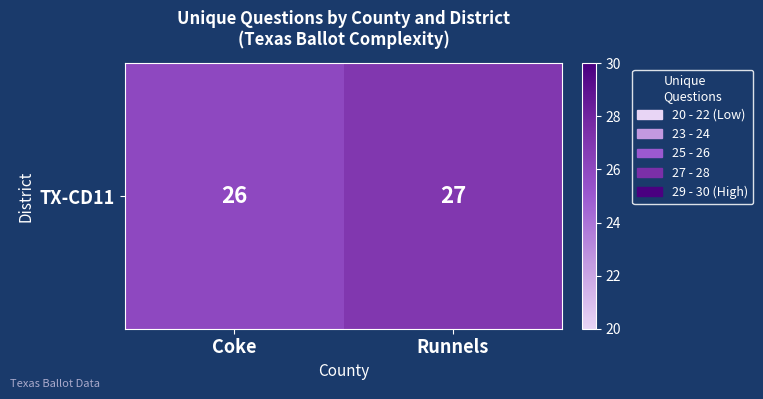

Count the values in the range 26 to 27.

2